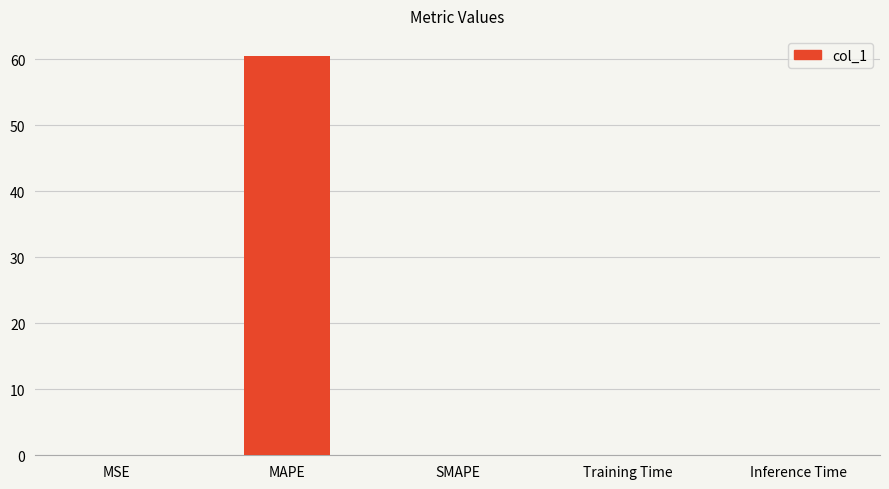

What is the sum of all values?

60.6